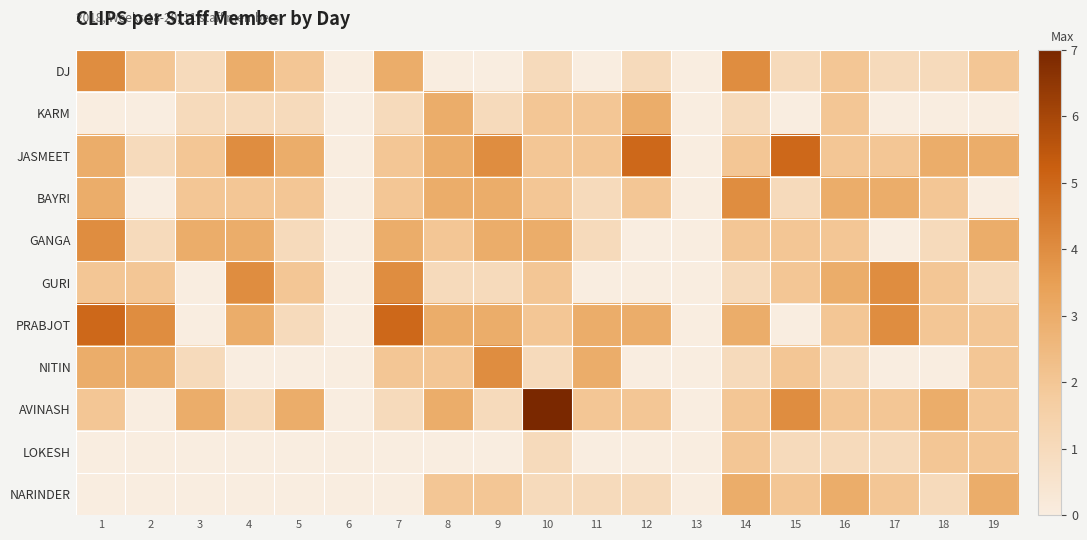

At how many categories does at least one series exceed 1?

17